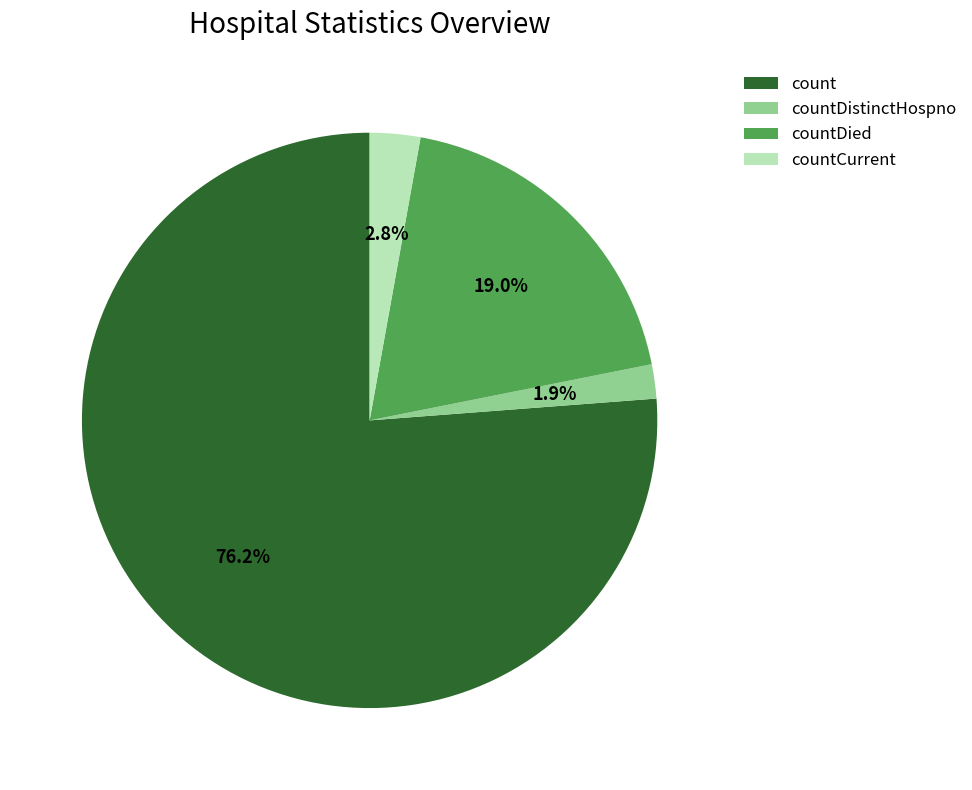

The countCurrent slice represents 3% of the pie. True or false?

True